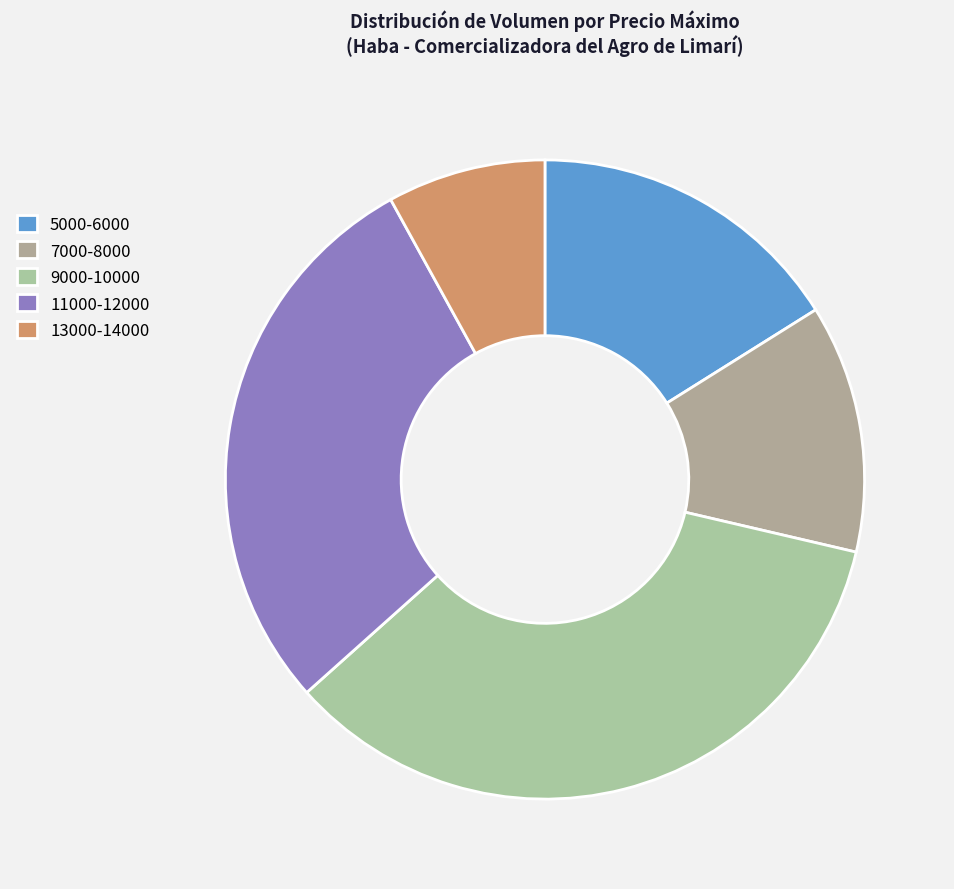

How many segments does this pie chart have?

5